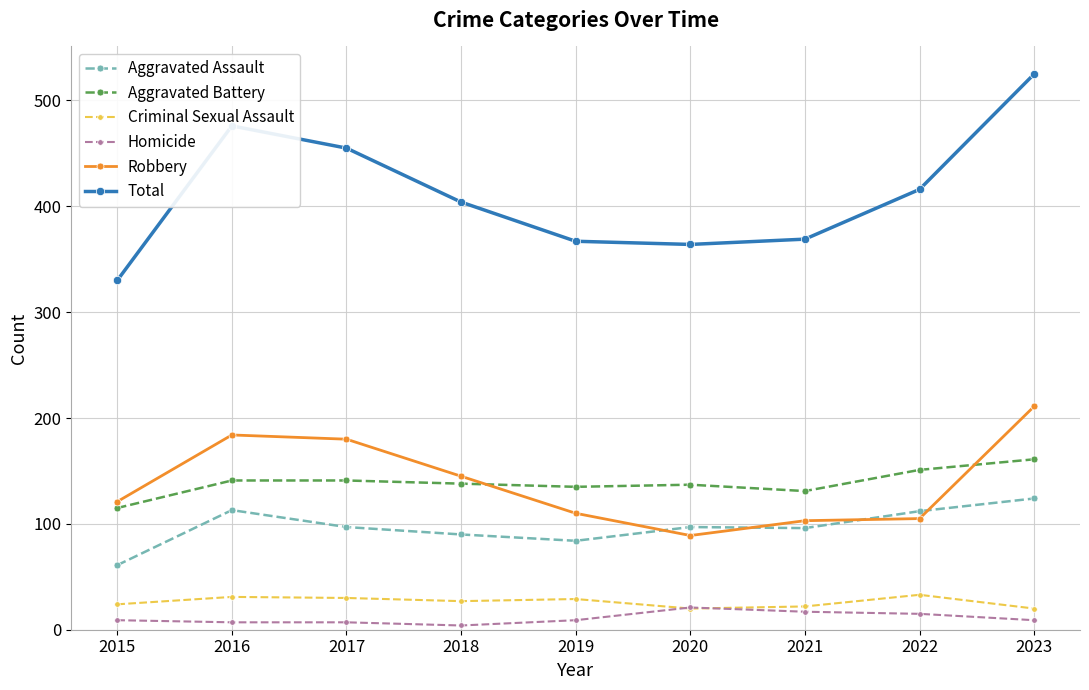

Which series has the largest total across all categories?

Total